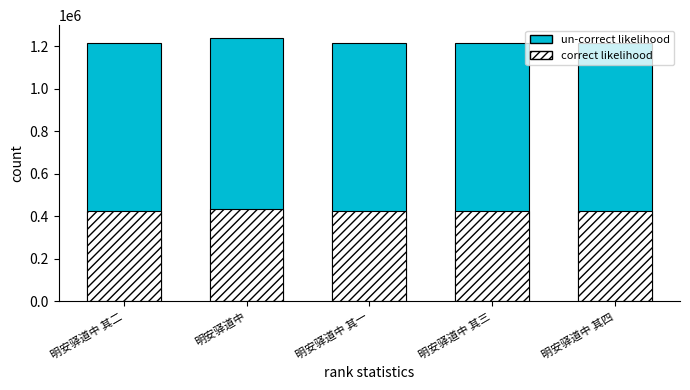

How many groups of bars are there?

5